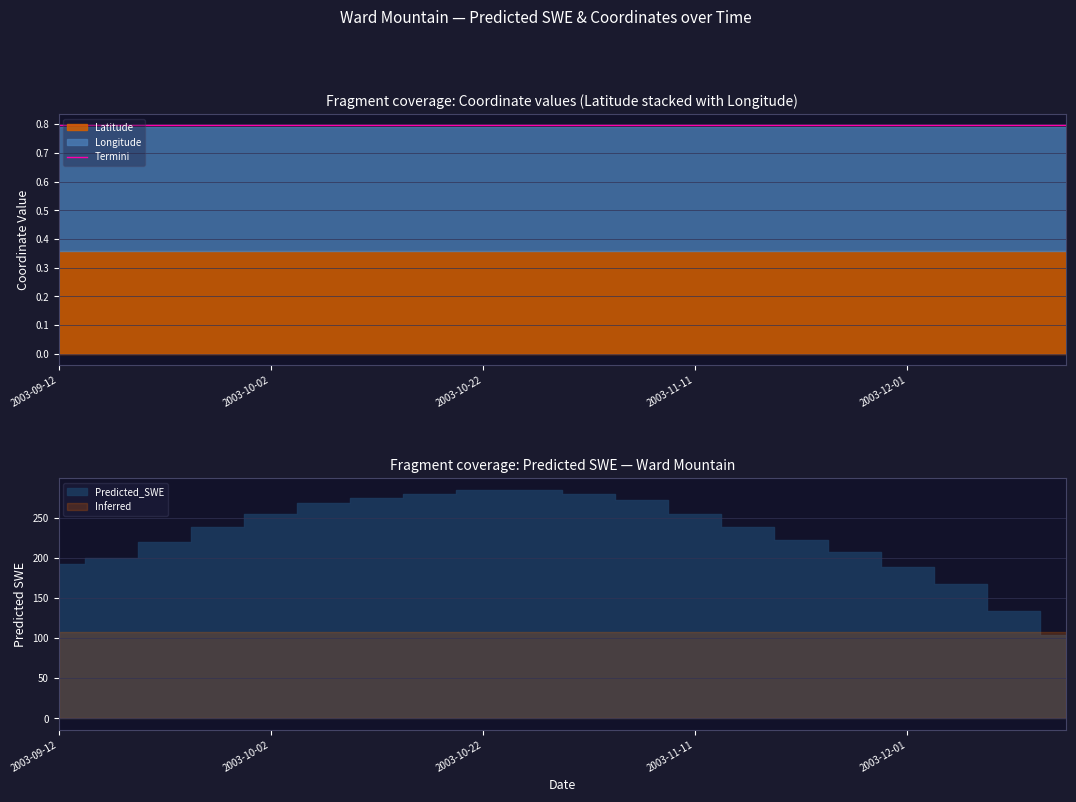

True or false: Longitude and Latitude cross at least once.

False